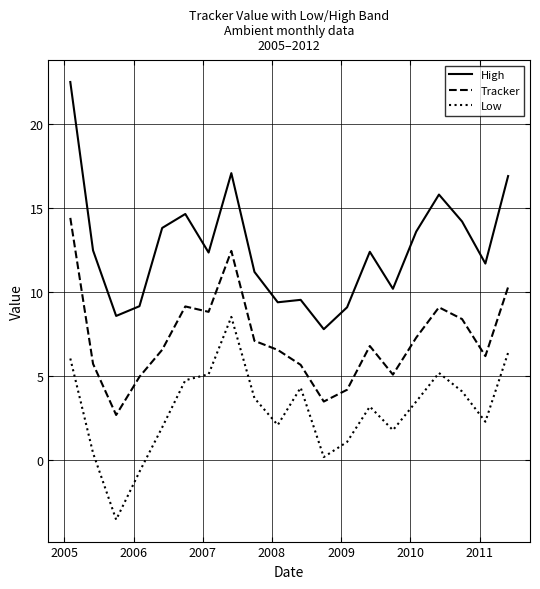

What is the average value of the Low series?

3.0